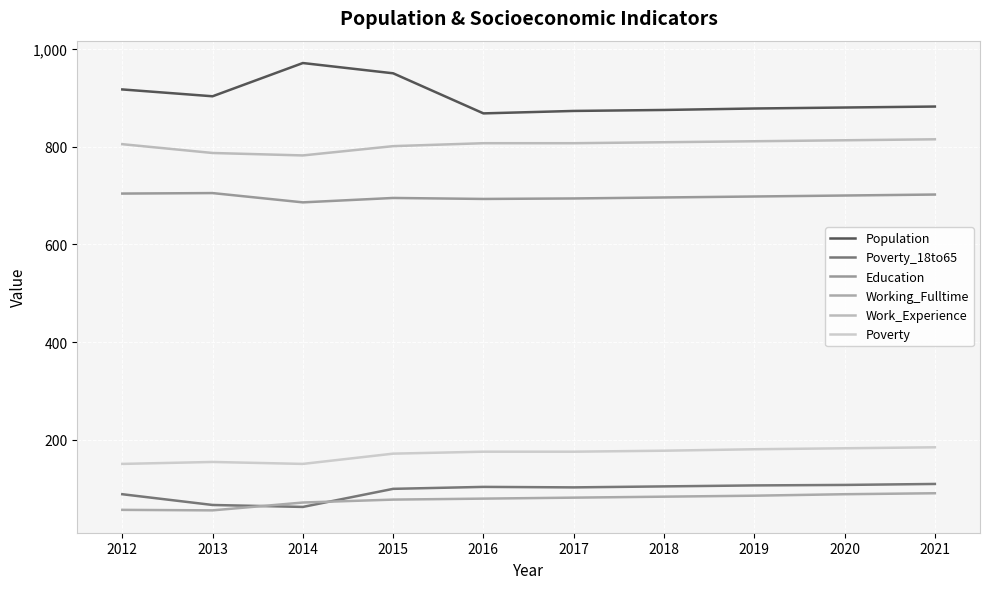

How many categories are shown in the chart?

10